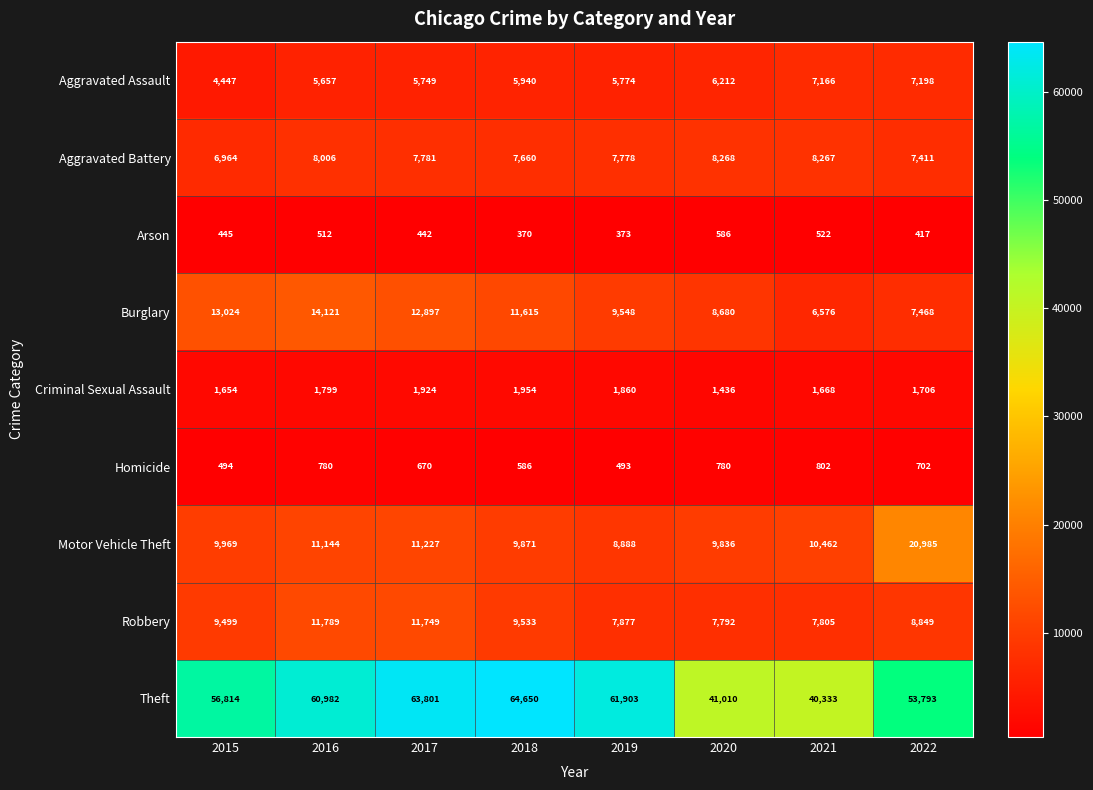

Which series has the widest spread of values?

Theft